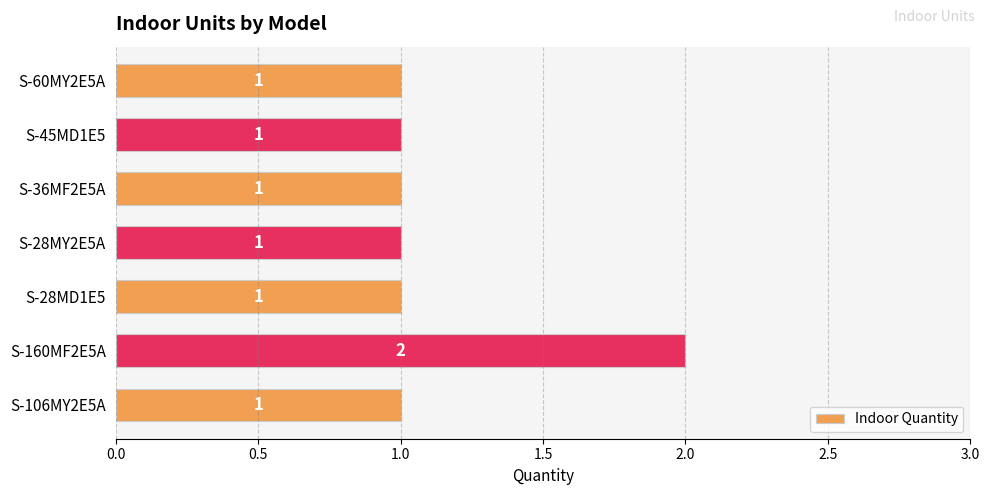

How many values exceed 1?

1